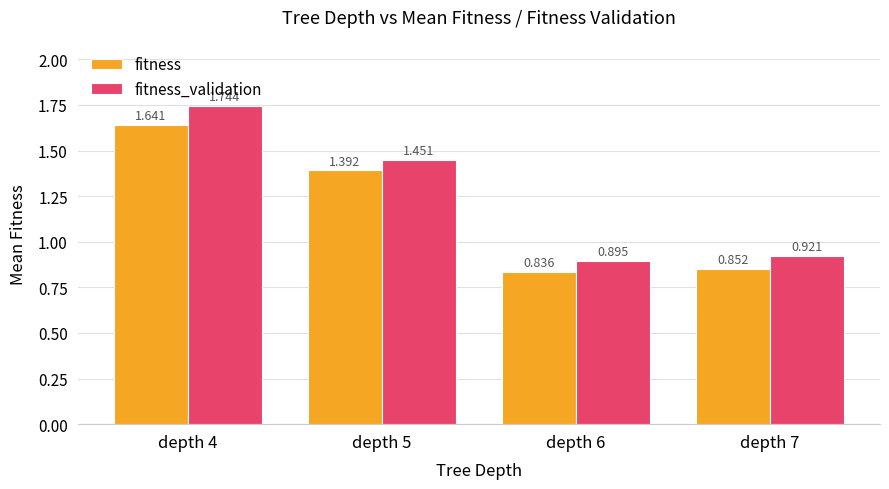

At depth 6, list the series in order from smallest to largest.

fitness, fitness_validation